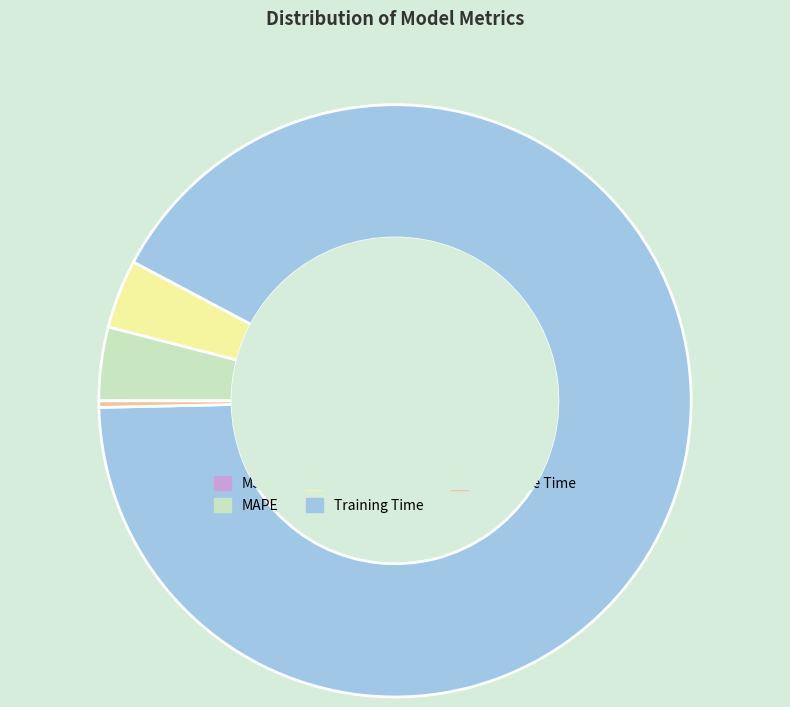

What is the largest slice in the pie chart?

Training Time